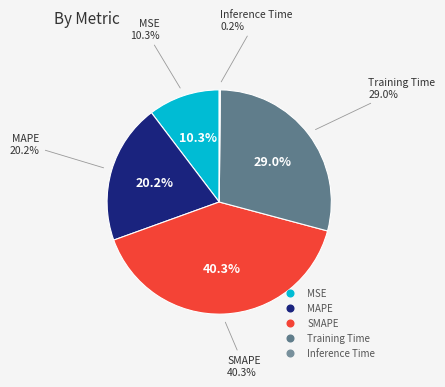

Which slice is the largest?

SMAPE